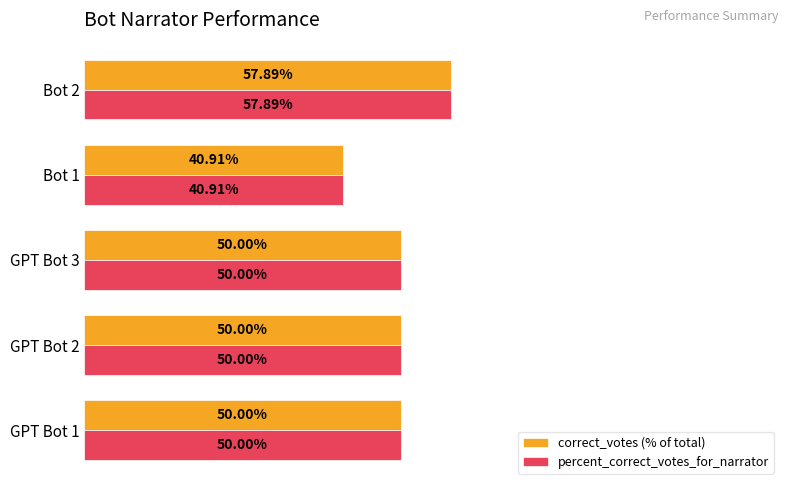

Is the value of correct_votes (% of total) at GPT Bot 3 greater than the value of percent_correct_votes_for_narrator at Bot 1?

Yes